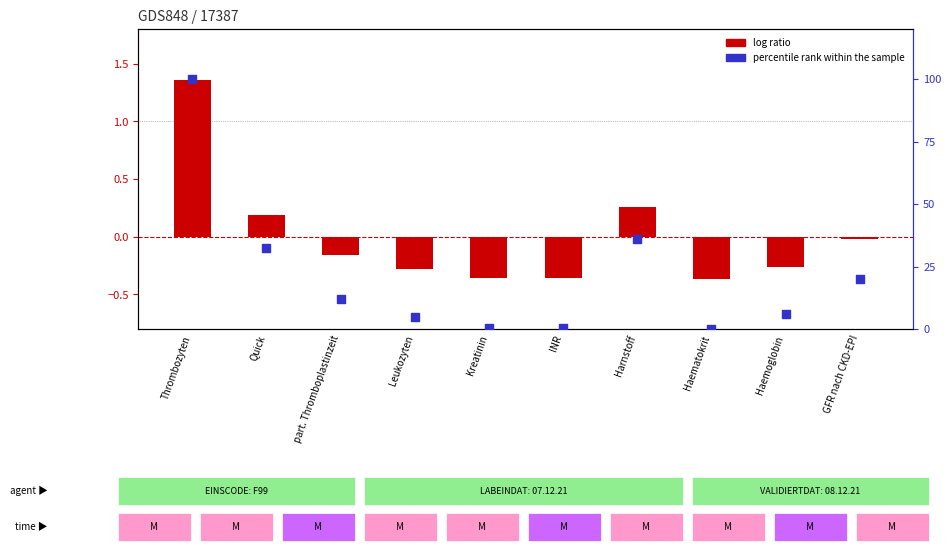

Which series has the largest Y range (max minus min)?

percentile rank within the sample